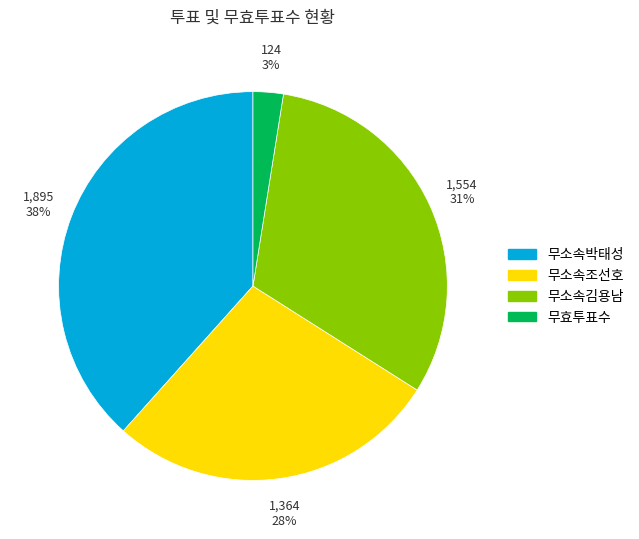

How many slices are in this pie chart?

4